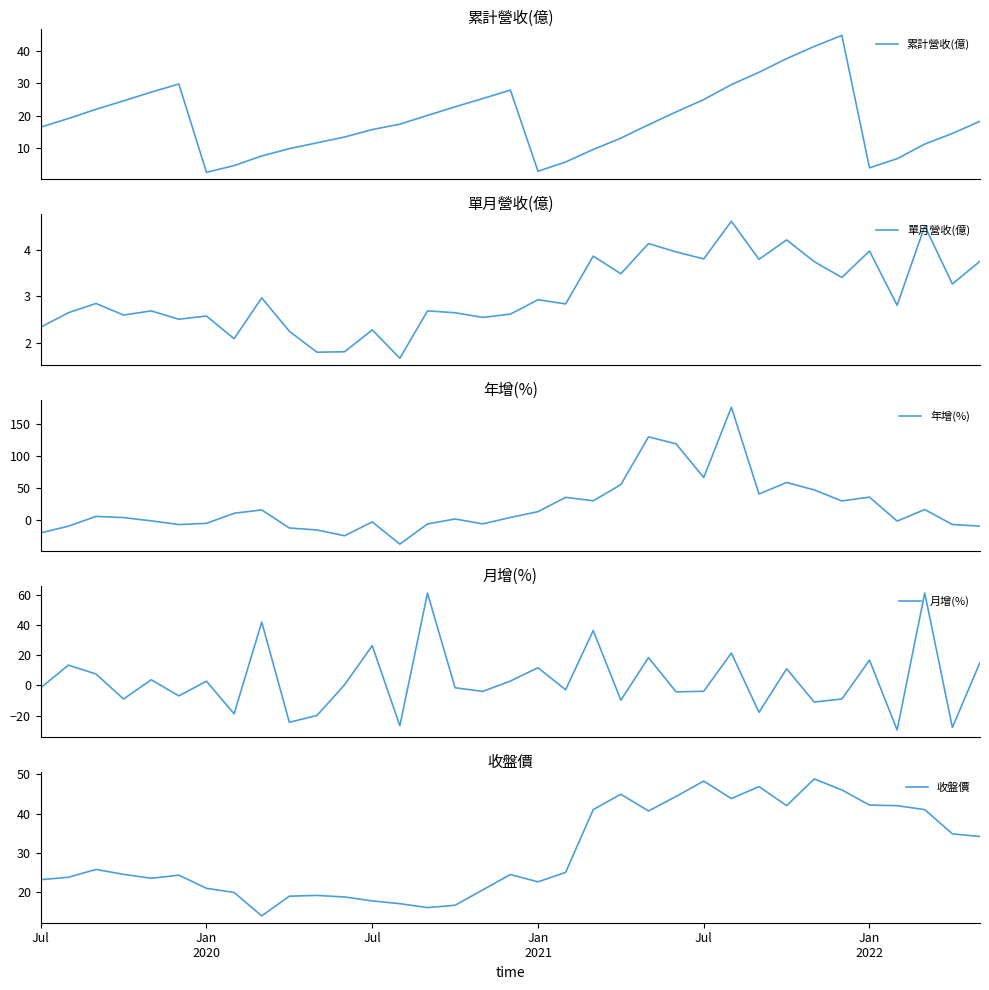

Is this an area chart (filled region under the line)?

No